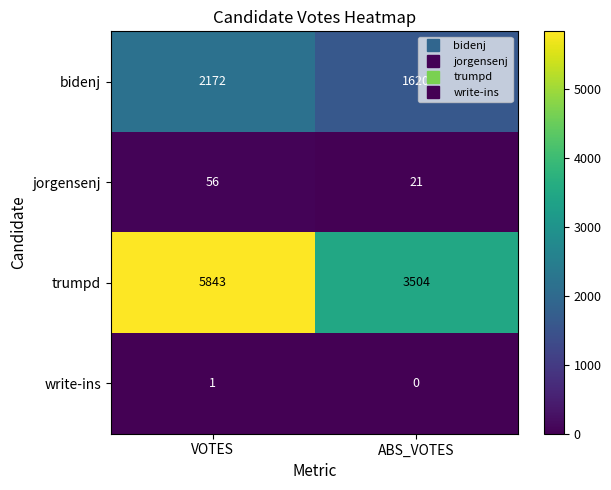

Count the number of categories in the chart.

2